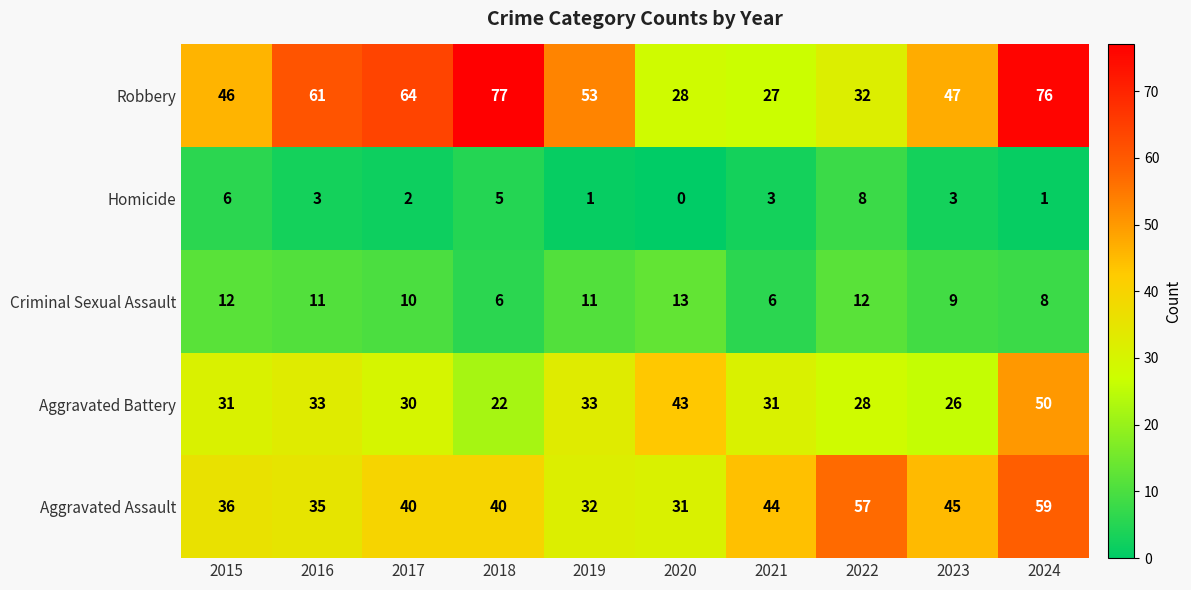

What is the maximum value for Robbery?

77